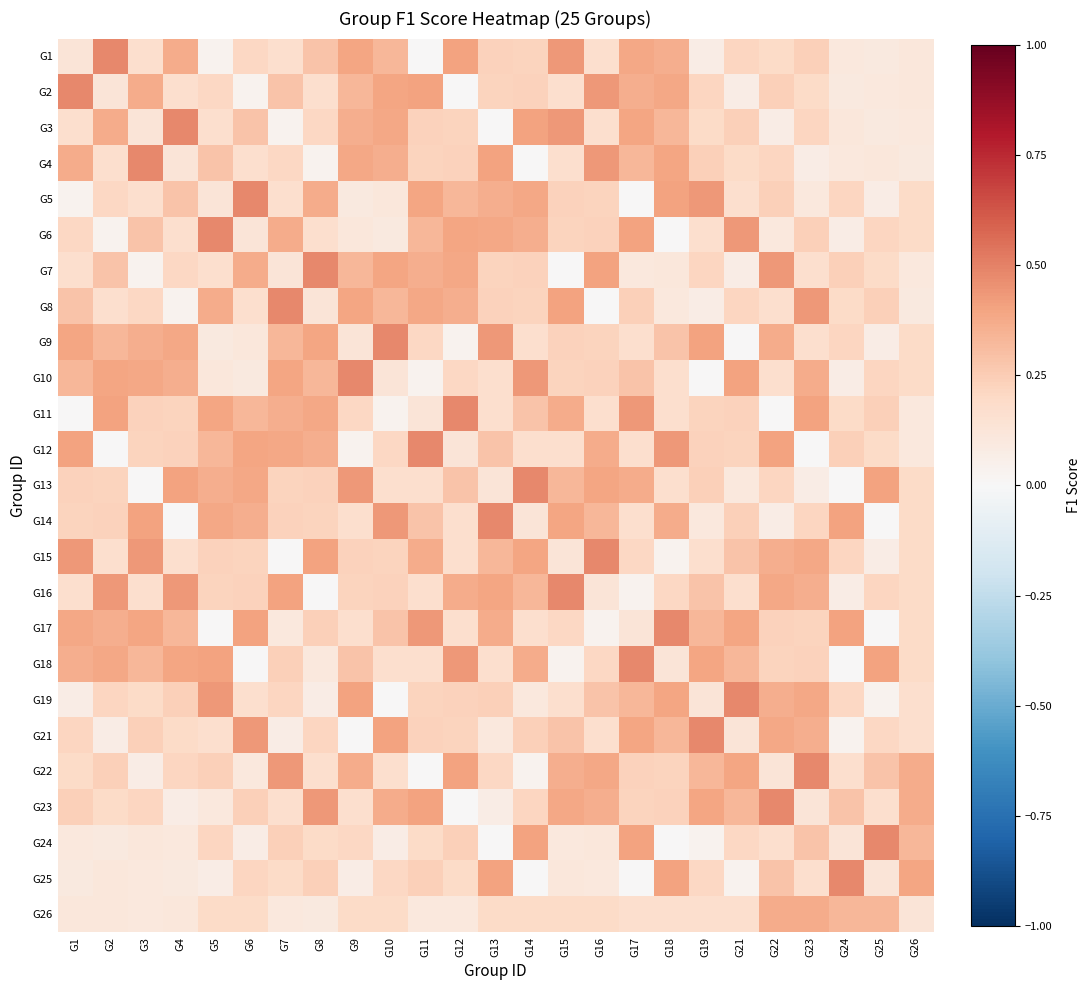

Reading left to right, transcribe all the data shown in this chart.

G1: G1=0.1	G2=0.5	G3=0.2	G4=0.4	G5=0.0	G6=0.2	G7=0.2	G8=0.3	G9=0.4	G10=0.3	G11=0.0	G12=0.4	G13=0.2	G14=0.2	G15=0.4	G16=0.2	G17=0.4	G18=0.4	G19=0.1	G21=0.2	G22=0.2	G23=0.2	G24=0.1	G25=0.1	G26=0.1
G2: G1=0.5	G2=0.1	G3=0.4	G4=0.2	G5=0.2	G6=0.0	G7=0.3	G8=0.2	G9=0.3	G10=0.4	G11=0.4	G12=0.0	G13=0.2	G14=0.2	G15=0.2	G16=0.4	G17=0.4	G18=0.4	G19=0.2	G21=0.1	G22=0.2	G23=0.2	G24=0.1	G25=0.1	G26=0.1
G3: G1=0.2	G2=0.4	G3=0.1	G4=0.5	G5=0.2	G6=0.3	G7=0.0	G8=0.2	G9=0.4	G10=0.4	G11=0.2	G12=0.2	G13=0.0	G14=0.4	G15=0.4	G16=0.2	G17=0.4	G18=0.3	G19=0.2	G21=0.2	G22=0.1	G23=0.2	G24=0.1	G25=0.1	G26=0.1
G4: G1=0.4	G2=0.2	G3=0.5	G4=0.1	G5=0.3	G6=0.2	G7=0.2	G8=0.0	G9=0.4	G10=0.4	G11=0.2	G12=0.2	G13=0.4	G14=0.0	G15=0.2	G16=0.4	G17=0.3	G18=0.4	G19=0.2	G21=0.2	G22=0.2	G23=0.1	G24=0.1	G25=0.1	G26=0.1
G5: G1=0.0	G2=0.2	G3=0.2	G4=0.3	G5=0.1	G6=0.5	G7=0.2	G8=0.4	G9=0.1	G10=0.1	G11=0.4	G12=0.3	G13=0.4	G14=0.4	G15=0.2	G16=0.2	G17=0.0	G18=0.4	G19=0.4	G21=0.2	G22=0.2	G23=0.1	G24=0.2	G25=0.1	G26=0.2
G6: G1=0.2	G2=0.0	G3=0.3	G4=0.2	G5=0.5	G6=0.1	G7=0.4	G8=0.2	G9=0.1	G10=0.1	G11=0.3	G12=0.4	G13=0.4	G14=0.4	G15=0.2	G16=0.2	G17=0.4	G18=0.0	G19=0.2	G21=0.4	G22=0.1	G23=0.2	G24=0.1	G25=0.2	G26=0.2
G7: G1=0.2	G2=0.3	G3=0.0	G4=0.2	G5=0.2	G6=0.4	G7=0.1	G8=0.5	G9=0.3	G10=0.4	G11=0.4	G12=0.4	G13=0.2	G14=0.2	G15=0.0	G16=0.4	G17=0.1	G18=0.1	G19=0.2	G21=0.1	G22=0.4	G23=0.2	G24=0.2	G25=0.2	G26=0.1
G8: G1=0.3	G2=0.2	G3=0.2	G4=0.0	G5=0.4	G6=0.2	G7=0.5	G8=0.1	G9=0.4	G10=0.3	G11=0.4	G12=0.4	G13=0.2	G14=0.2	G15=0.4	G16=0.0	G17=0.2	G18=0.1	G19=0.1	G21=0.2	G22=0.2	G23=0.4	G24=0.2	G25=0.2	G26=0.1
G9: G1=0.4	G2=0.3	G3=0.4	G4=0.4	G5=0.1	G6=0.1	G7=0.3	G8=0.4	G9=0.1	G10=0.5	G11=0.2	G12=0.0	G13=0.4	G14=0.2	G15=0.2	G16=0.2	G17=0.2	G18=0.3	G19=0.4	G21=0.0	G22=0.4	G23=0.2	G24=0.2	G25=0.1	G26=0.2
G10: G1=0.3	G2=0.4	G3=0.4	G4=0.4	G5=0.1	G6=0.1	G7=0.4	G8=0.3	G9=0.5	G10=0.1	G11=0.0	G12=0.2	G13=0.2	G14=0.4	G15=0.2	G16=0.2	G17=0.3	G18=0.2	G19=0.0	G21=0.4	G22=0.2	G23=0.4	G24=0.1	G25=0.2	G26=0.2
G11: G1=0.0	G2=0.4	G3=0.2	G4=0.2	G5=0.4	G6=0.3	G7=0.4	G8=0.4	G9=0.2	G10=0.0	G11=0.1	G12=0.5	G13=0.2	G14=0.3	G15=0.4	G16=0.2	G17=0.4	G18=0.2	G19=0.2	G21=0.2	G22=0.0	G23=0.4	G24=0.2	G25=0.2	G26=0.1
G12: G1=0.4	G2=0.0	G3=0.2	G4=0.2	G5=0.3	G6=0.4	G7=0.4	G8=0.4	G9=0.0	G10=0.2	G11=0.5	G12=0.1	G13=0.3	G14=0.2	G15=0.2	G16=0.4	G17=0.2	G18=0.4	G19=0.2	G21=0.2	G22=0.4	G23=0.0	G24=0.2	G25=0.2	G26=0.1
G13: G1=0.2	G2=0.2	G3=0.0	G4=0.4	G5=0.4	G6=0.4	G7=0.2	G8=0.2	G9=0.4	G10=0.2	G11=0.2	G12=0.3	G13=0.1	G14=0.5	G15=0.3	G16=0.4	G17=0.4	G18=0.2	G19=0.2	G21=0.1	G22=0.2	G23=0.1	G24=0.0	G25=0.4	G26=0.2
G14: G1=0.2	G2=0.2	G3=0.4	G4=0.0	G5=0.4	G6=0.4	G7=0.2	G8=0.2	G9=0.2	G10=0.4	G11=0.3	G12=0.2	G13=0.5	G14=0.1	G15=0.4	G16=0.3	G17=0.2	G18=0.4	G19=0.1	G21=0.2	G22=0.1	G23=0.2	G24=0.4	G25=0.0	G26=0.2
G15: G1=0.4	G2=0.2	G3=0.4	G4=0.2	G5=0.2	G6=0.2	G7=0.0	G8=0.4	G9=0.2	G10=0.2	G11=0.4	G12=0.2	G13=0.3	G14=0.4	G15=0.1	G16=0.5	G17=0.2	G18=0.0	G19=0.2	G21=0.3	G22=0.4	G23=0.4	G24=0.2	G25=0.1	G26=0.2
G16: G1=0.2	G2=0.4	G3=0.2	G4=0.4	G5=0.2	G6=0.2	G7=0.4	G8=0.0	G9=0.2	G10=0.2	G11=0.2	G12=0.4	G13=0.4	G14=0.3	G15=0.5	G16=0.1	G17=0.0	G18=0.2	G19=0.3	G21=0.2	G22=0.4	G23=0.4	G24=0.1	G25=0.2	G26=0.2
G17: G1=0.4	G2=0.4	G3=0.4	G4=0.3	G5=0.0	G6=0.4	G7=0.1	G8=0.2	G9=0.2	G10=0.3	G11=0.4	G12=0.2	G13=0.4	G14=0.2	G15=0.2	G16=0.0	G17=0.1	G18=0.5	G19=0.3	G21=0.4	G22=0.2	G23=0.2	G24=0.4	G25=0.0	G26=0.2
G18: G1=0.4	G2=0.4	G3=0.3	G4=0.4	G5=0.4	G6=0.0	G7=0.2	G8=0.1	G9=0.3	G10=0.2	G11=0.2	G12=0.4	G13=0.2	G14=0.4	G15=0.0	G16=0.2	G17=0.5	G18=0.1	G19=0.4	G21=0.3	G22=0.2	G23=0.2	G24=0.0	G25=0.4	G26=0.2
G19: G1=0.1	G2=0.2	G3=0.2	G4=0.2	G5=0.4	G6=0.2	G7=0.2	G8=0.1	G9=0.4	G10=0.0	G11=0.2	G12=0.2	G13=0.2	G14=0.1	G15=0.2	G16=0.3	G17=0.3	G18=0.4	G19=0.1	G21=0.5	G22=0.4	G23=0.4	G24=0.2	G25=0.0	G26=0.2
G21: G1=0.2	G2=0.1	G3=0.2	G4=0.2	G5=0.2	G6=0.4	G7=0.1	G8=0.2	G9=0.0	G10=0.4	G11=0.2	G12=0.2	G13=0.1	G14=0.2	G15=0.3	G16=0.2	G17=0.4	G18=0.3	G19=0.5	G21=0.1	G22=0.4	G23=0.4	G24=0.0	G25=0.2	G26=0.2
G22: G1=0.2	G2=0.2	G3=0.1	G4=0.2	G5=0.2	G6=0.1	G7=0.4	G8=0.2	G9=0.4	G10=0.2	G11=0.0	G12=0.4	G13=0.2	G14=0.0	G15=0.4	G16=0.4	G17=0.2	G18=0.2	G19=0.3	G21=0.4	G22=0.1	G23=0.5	G24=0.2	G25=0.3	G26=0.4
G23: G1=0.2	G2=0.2	G3=0.2	G4=0.1	G5=0.1	G6=0.2	G7=0.2	G8=0.4	G9=0.2	G10=0.4	G11=0.4	G12=0.0	G13=0.1	G14=0.2	G15=0.4	G16=0.4	G17=0.2	G18=0.2	G19=0.4	G21=0.3	G22=0.5	G23=0.1	G24=0.3	G25=0.2	G26=0.4
G24: G1=0.1	G2=0.1	G3=0.1	G4=0.1	G5=0.2	G6=0.1	G7=0.2	G8=0.2	G9=0.2	G10=0.1	G11=0.2	G12=0.2	G13=0.0	G14=0.4	G15=0.1	G16=0.1	G17=0.4	G18=0.0	G19=0.0	G21=0.2	G22=0.2	G23=0.3	G24=0.1	G25=0.5	G26=0.3
G25: G1=0.1	G2=0.1	G3=0.1	G4=0.1	G5=0.1	G6=0.2	G7=0.2	G8=0.2	G9=0.1	G10=0.2	G11=0.2	G12=0.2	G13=0.4	G14=0.0	G15=0.1	G16=0.1	G17=0.0	G18=0.4	G19=0.2	G21=0.0	G22=0.3	G23=0.2	G24=0.5	G25=0.1	G26=0.4
G26: G1=0.1	G2=0.1	G3=0.1	G4=0.1	G5=0.2	G6=0.2	G7=0.1	G8=0.1	G9=0.2	G10=0.2	G11=0.1	G12=0.1	G13=0.2	G14=0.2	G15=0.2	G16=0.2	G17=0.2	G18=0.2	G19=0.2	G21=0.2	G22=0.4	G23=0.4	G24=0.3	G25=0.3	G26=0.1